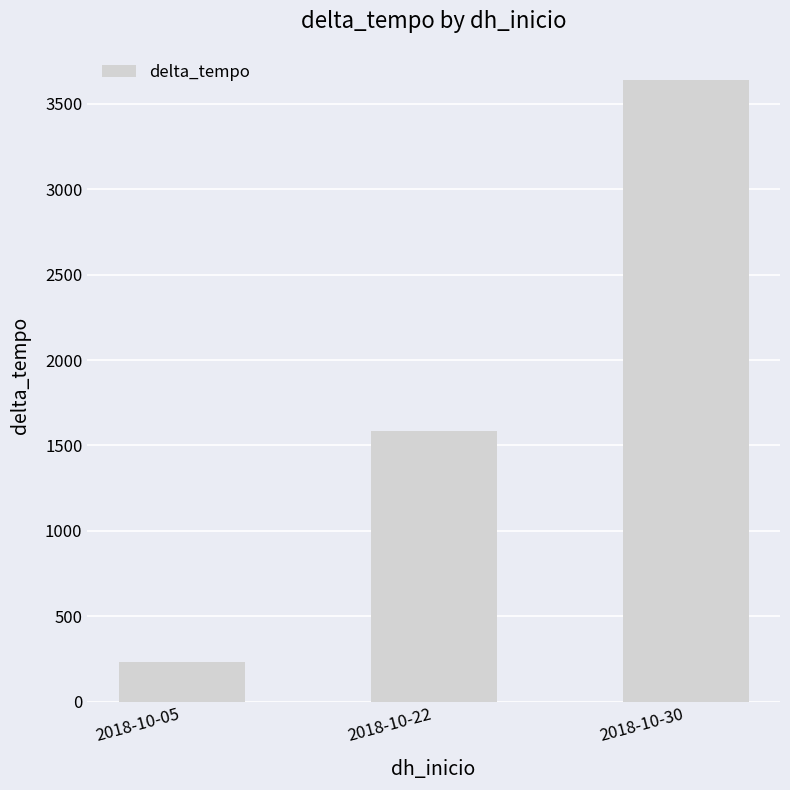

Reading left to right, transcribe all the data shown in this chart.

2018-10-05=232	2018-10-22=1586	2018-10-30=3641